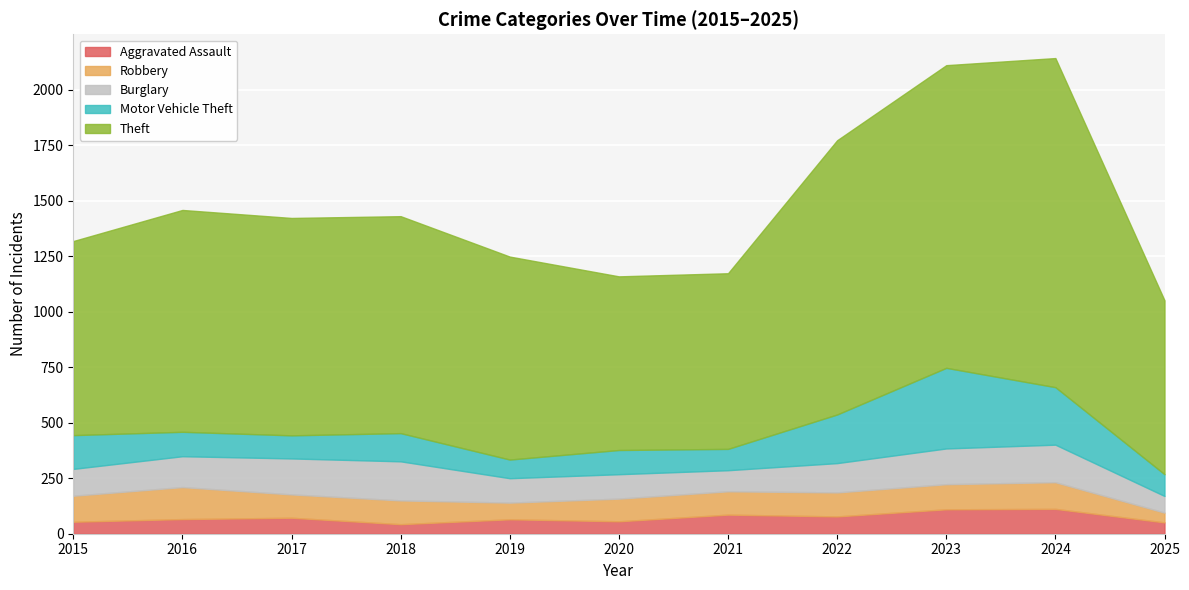

At 2024, list the series in order from largest to smallest.

Theft, Motor Vehicle Theft, Burglary, Robbery, Aggravated Assault